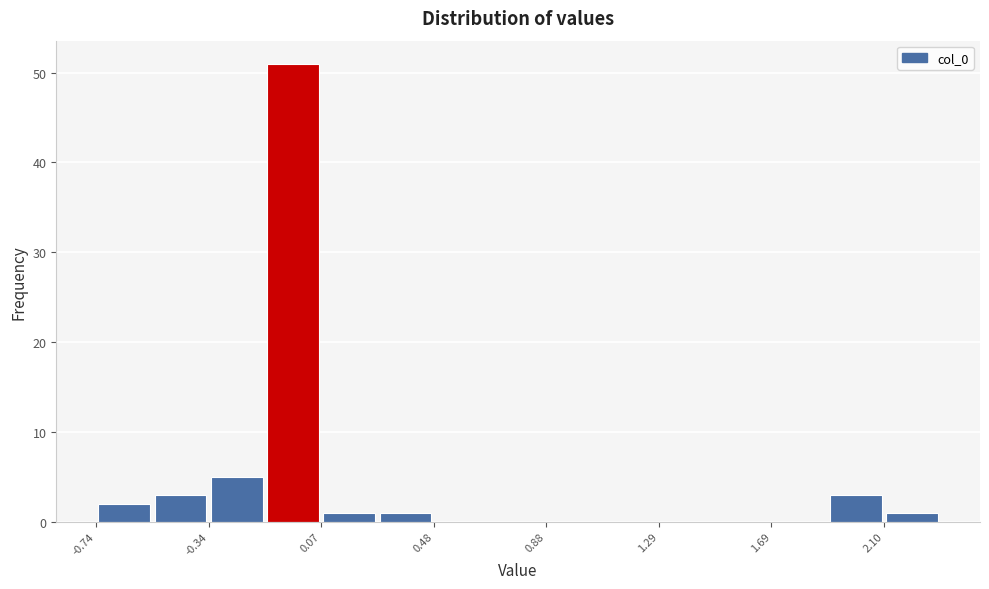

Over which range of the x-axis is the bar tallest?

-0.15 to 0.05